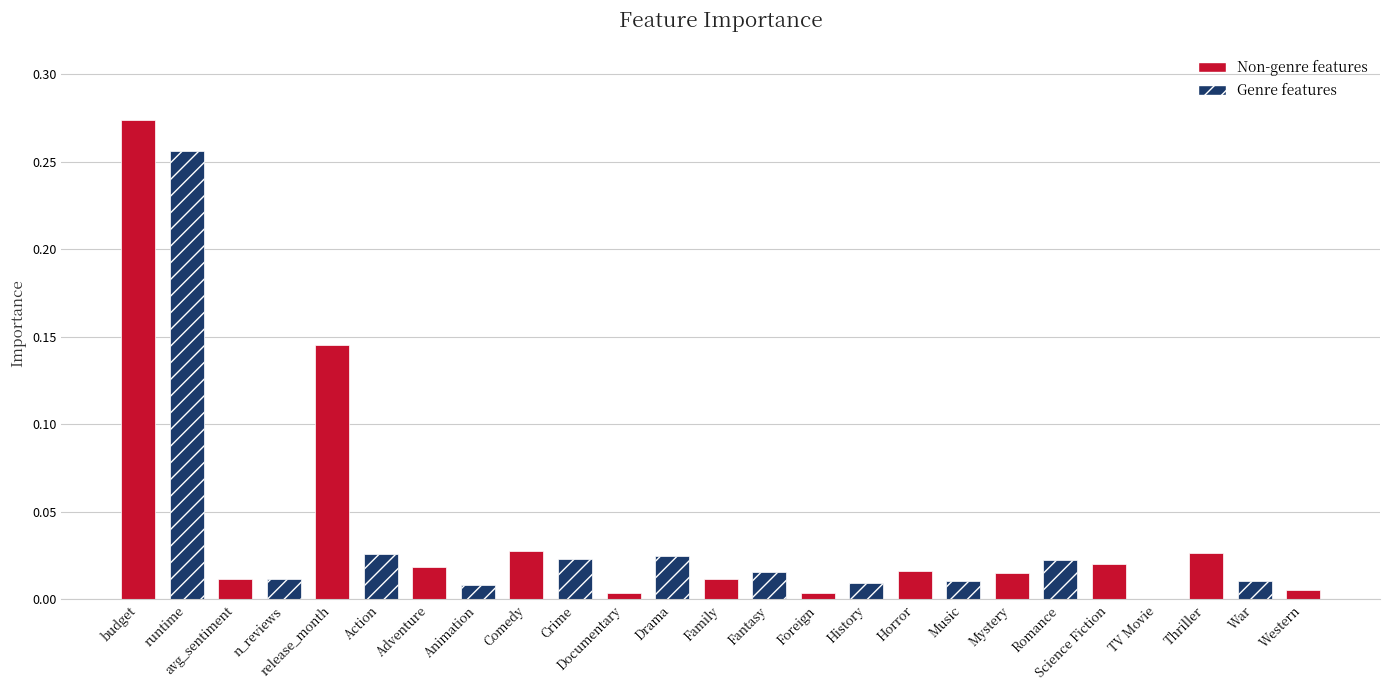

What is the sum of all values?

1.0